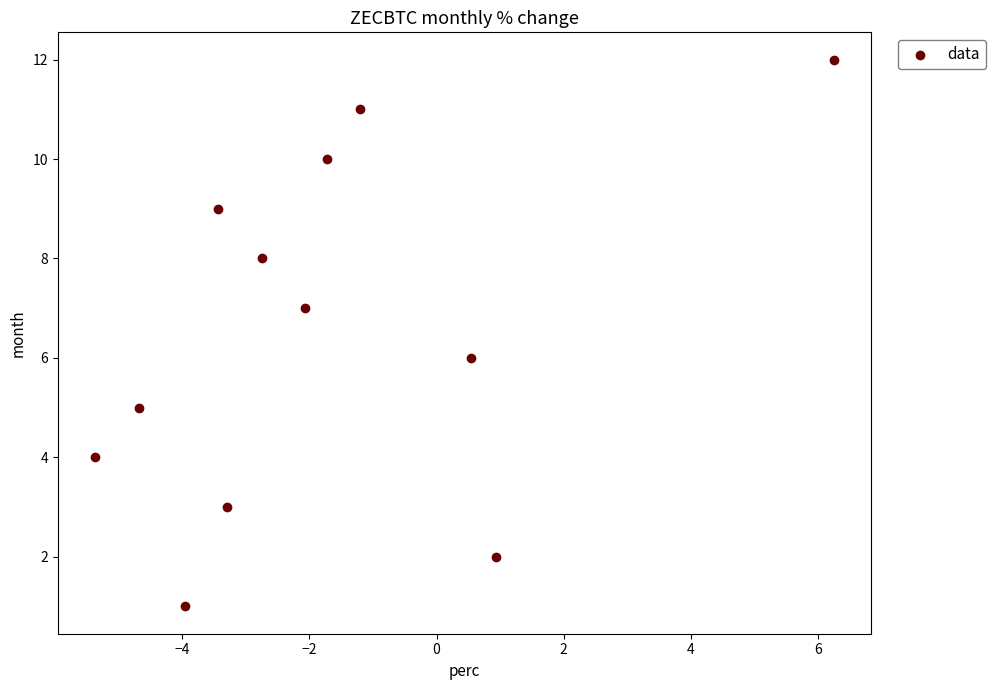

What is the range of Y values (max minus min)?

11